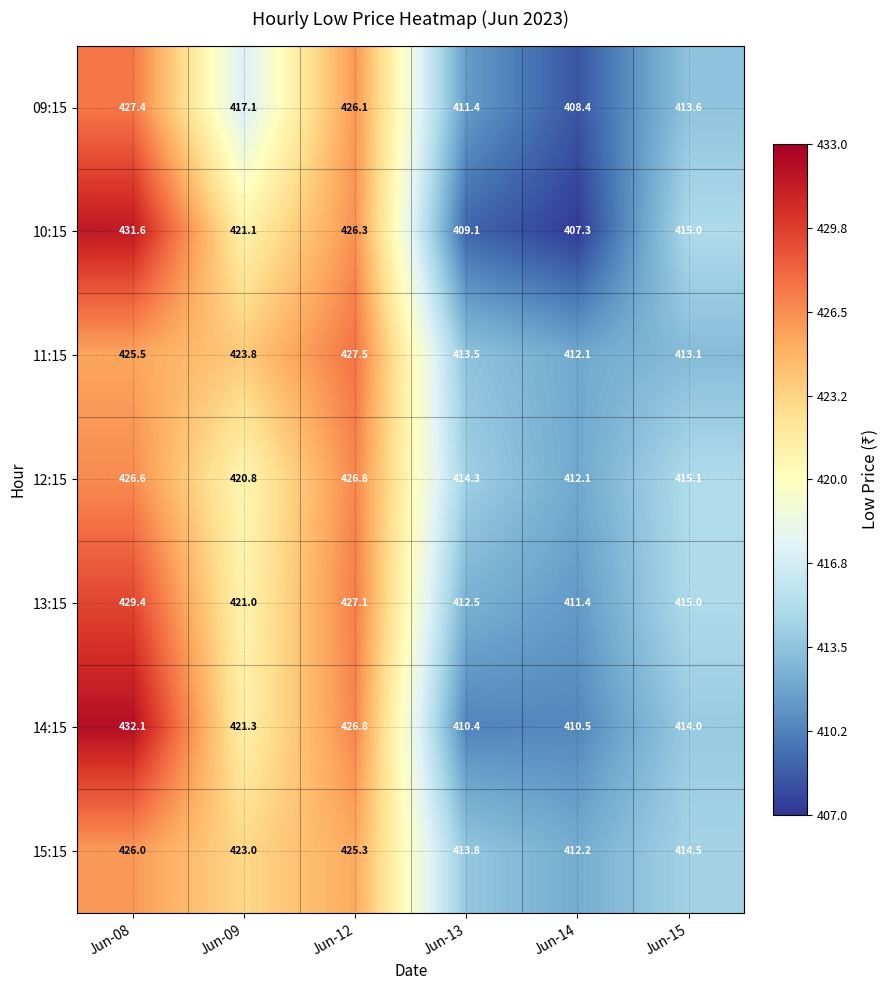

Which series has the largest range (max minus min)?

10:15